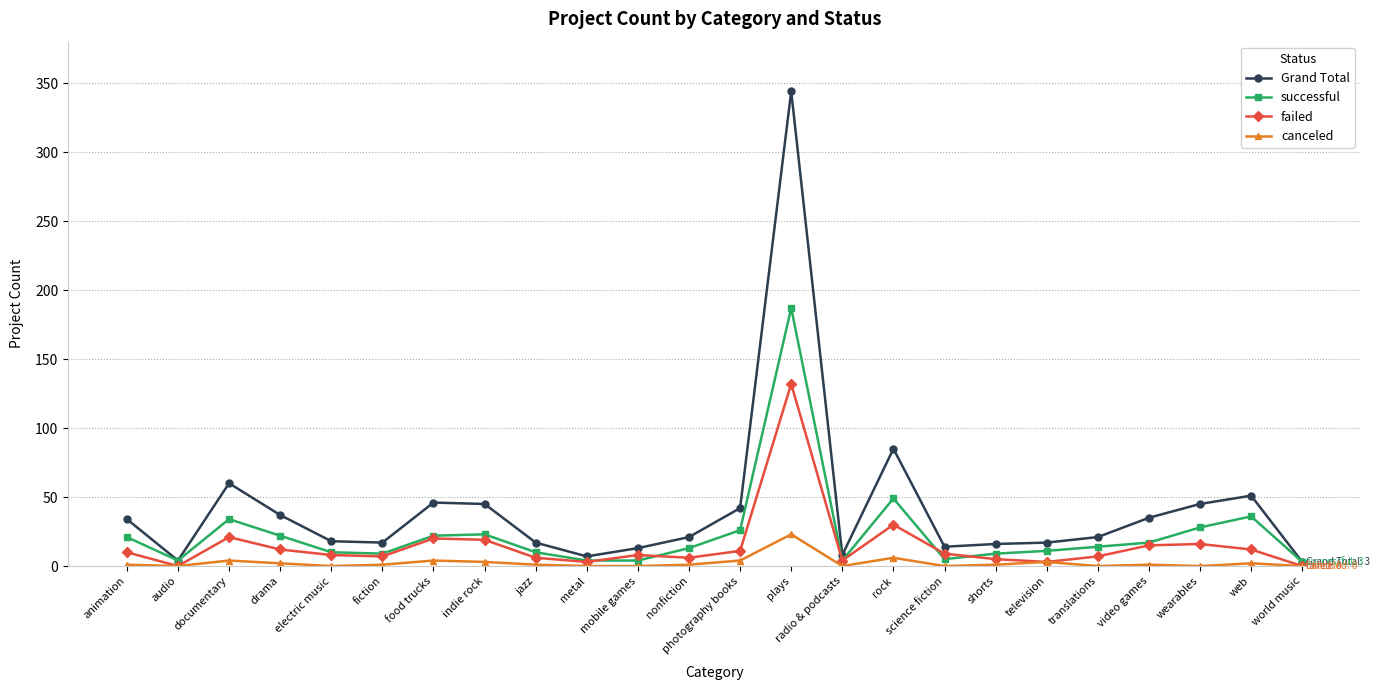

Which category has the highest value across all series?

plays